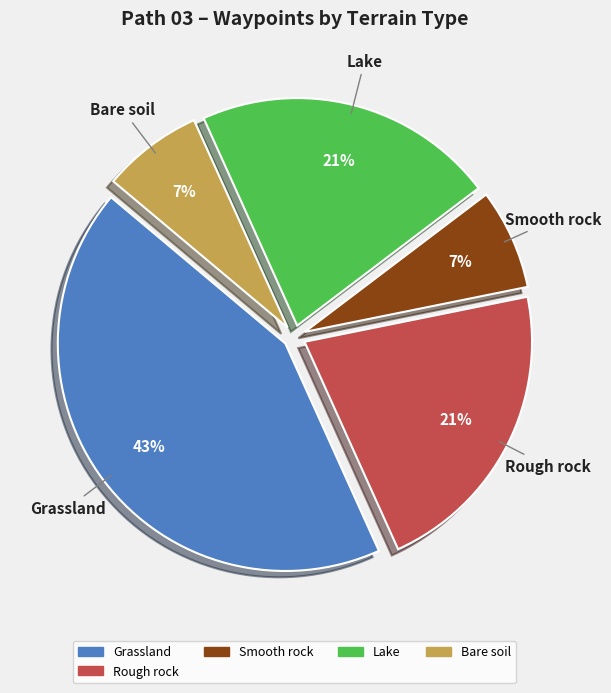

To the nearest percent, what is the difference between the largest and smallest slice percentages?

36%